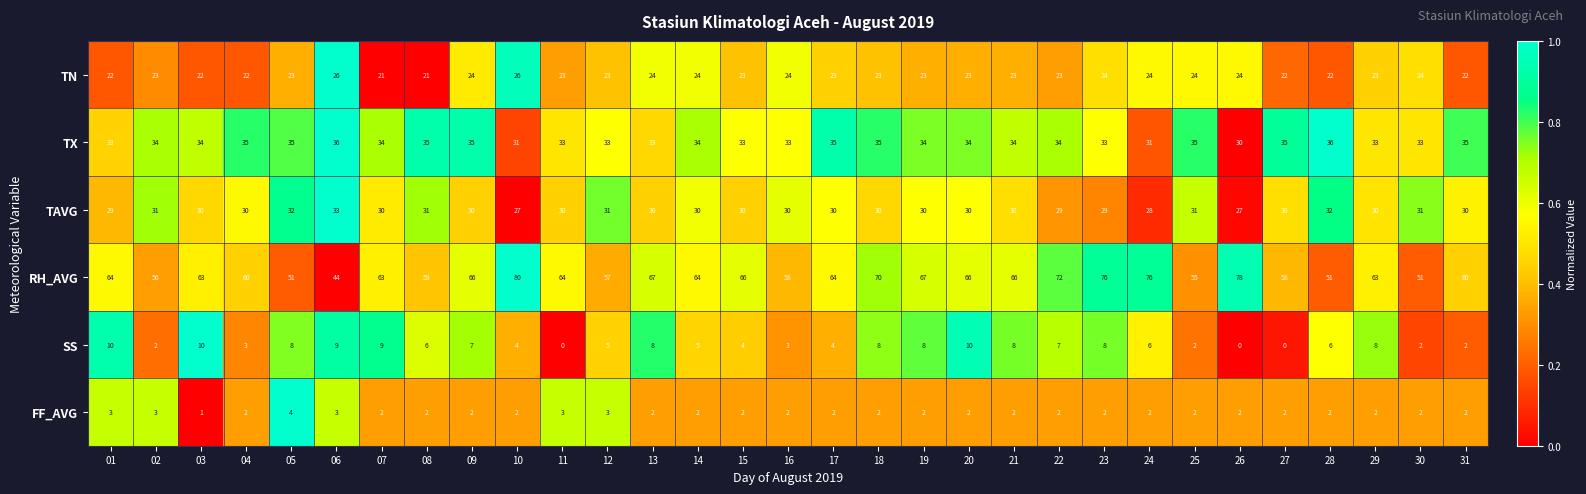

What is the average value of the SS series?

6